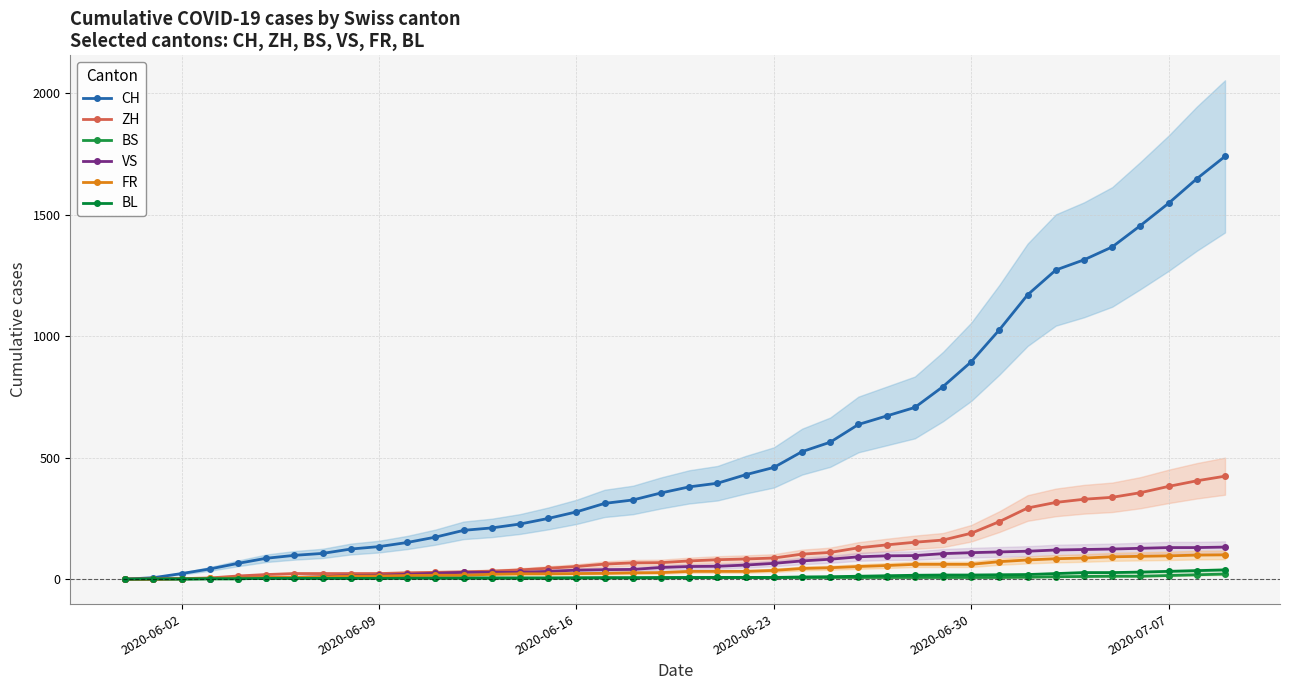

Where is ZH nearest to the value 212?

2020-06-30